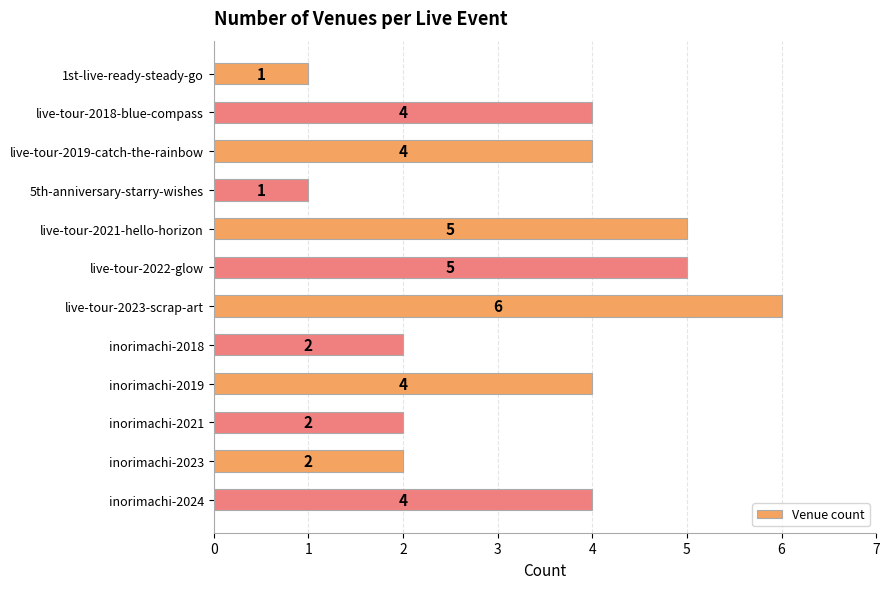

Count the number of data series in this chart.

1